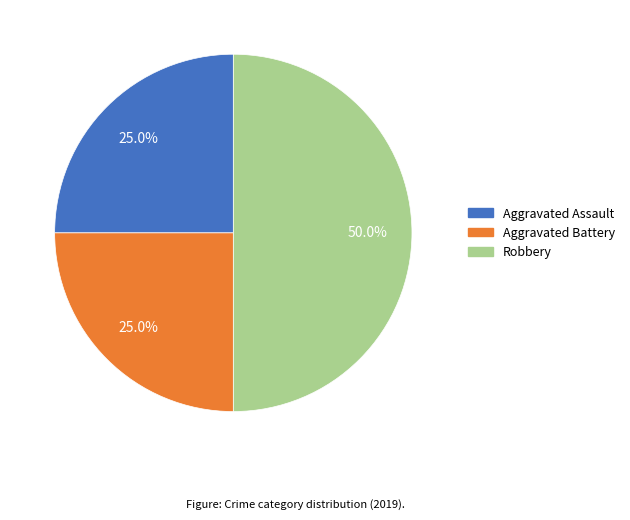

To the nearest percent, what is the average slice percentage?

33%